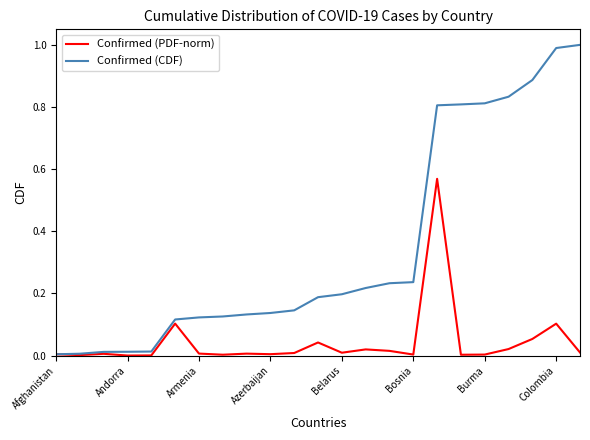

At how many categories does at least one series exceed 0?

23